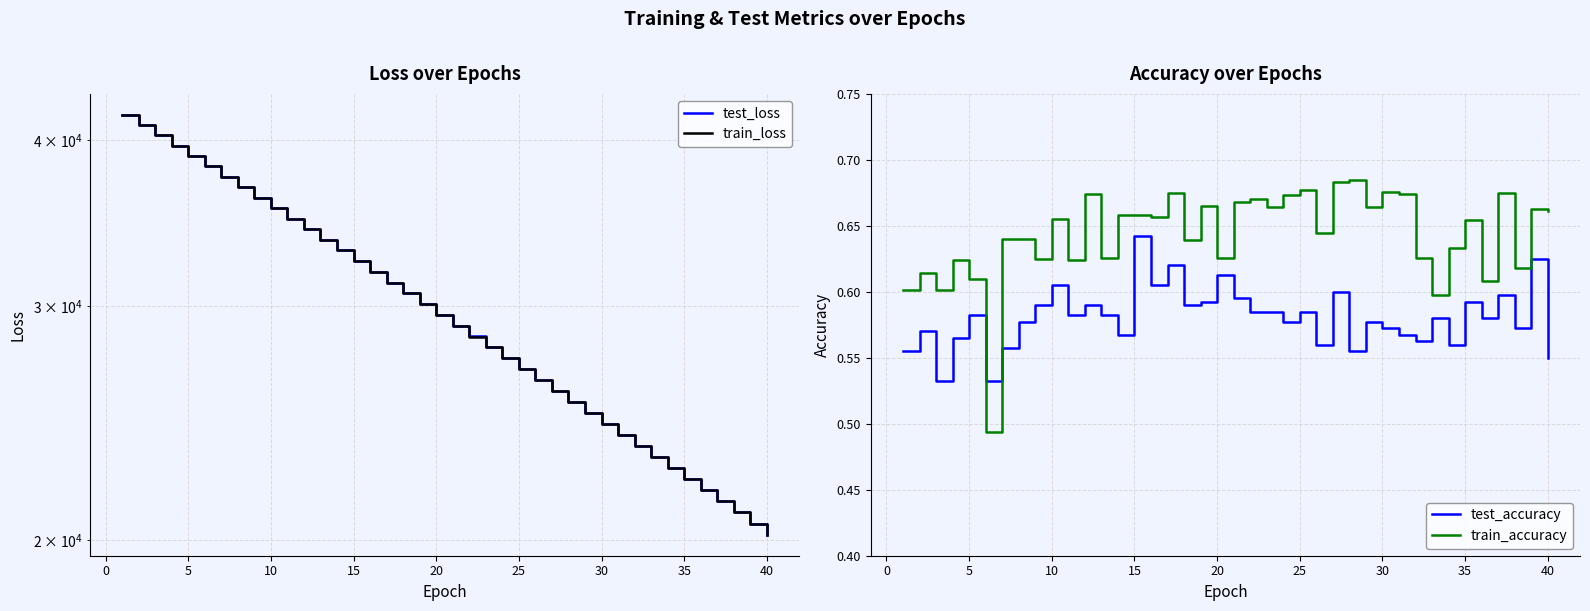

After their last crossing, which series has the higher values: test_loss or train_loss?

test_loss